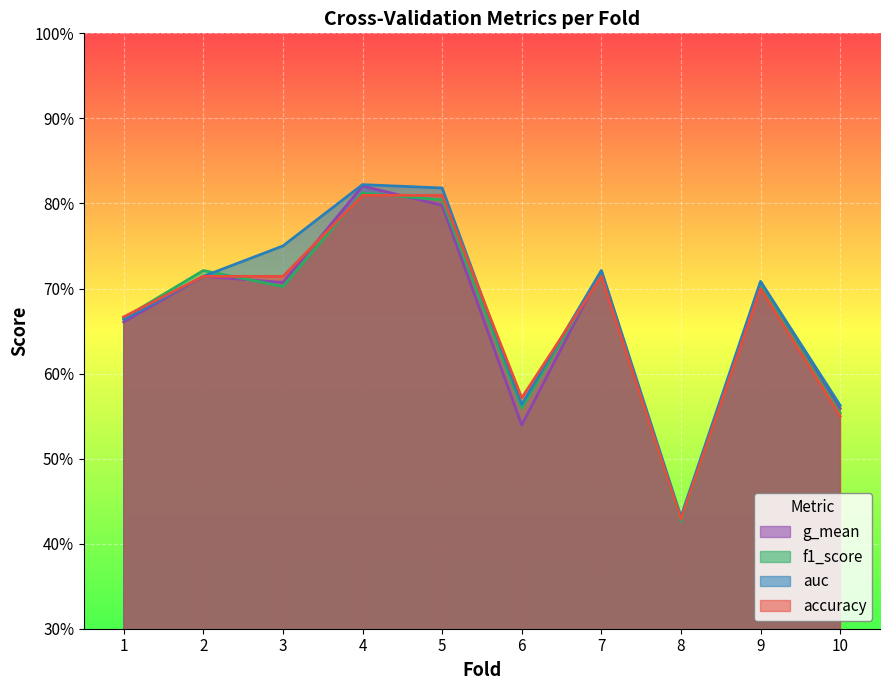

Reading right to left, transcribe all the data shown in this chart.

accuracy: 0.6	0.7	0.4	0.7	0.6	0.8	0.8	0.7	0.7	0.7
auc: 0.6	0.7	0.4	0.7	0.6	0.8	0.8	0.8	0.7	0.7
f1_score: 0.6	0.7	0.4	0.7	0.6	0.8	0.8	0.7	0.7	0.7
g_mean: 0.6	0.7	0.4	0.7	0.5	0.8	0.8	0.7	0.7	0.7